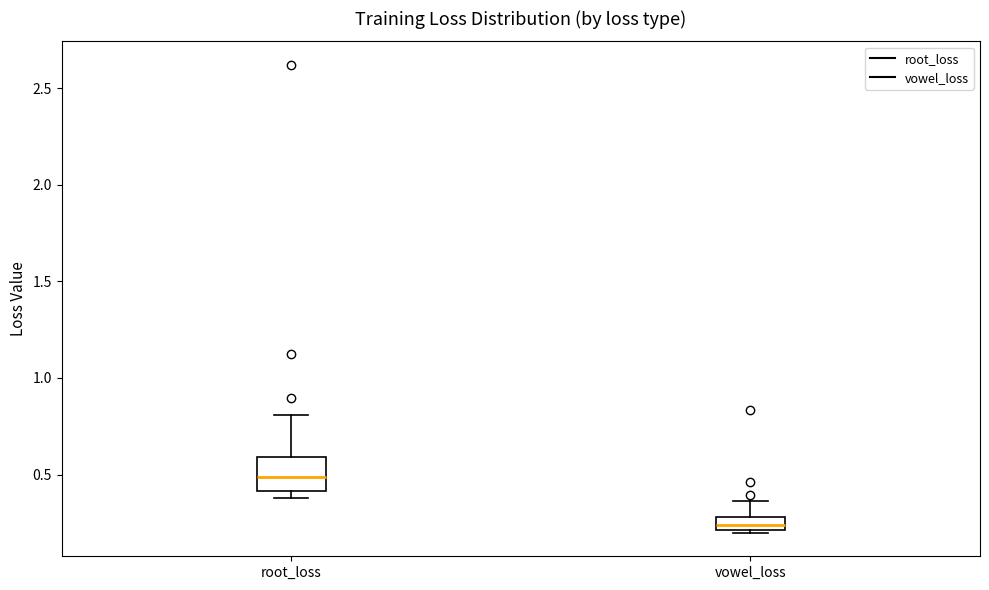

Where does the median line of the box for vowel_loss sit on the y-axis? The values are not printed on the chart, so give them approximately, as read against the axis.

0.25